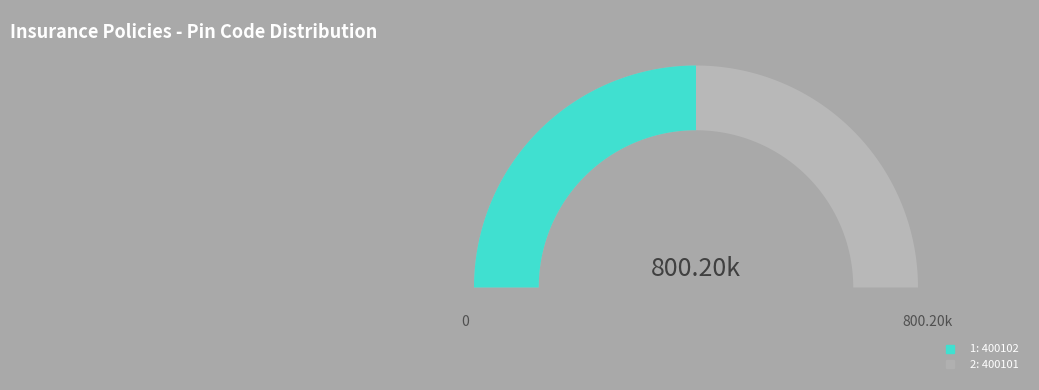

How many segments does this pie chart have?

2